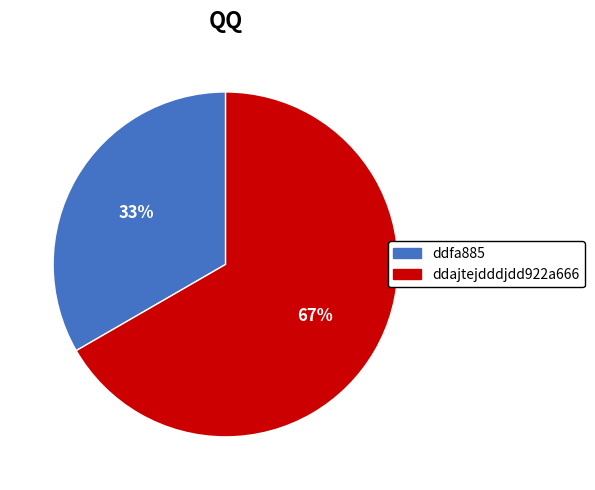

What percentage is the ddajtejdddjdd922a666 slice, to the nearest percent?

67%